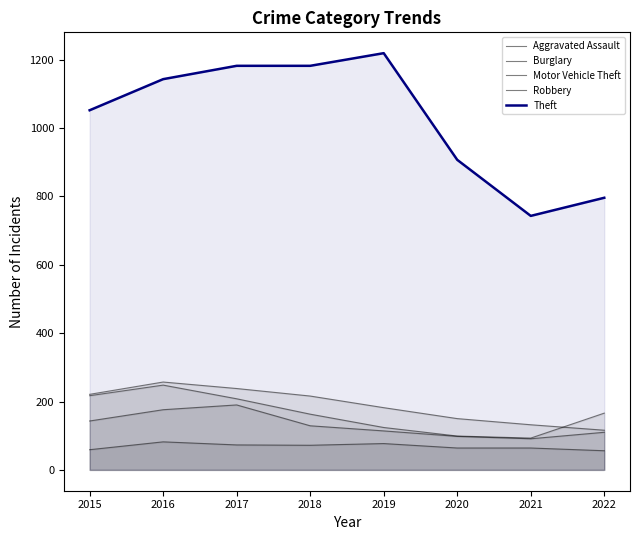

At which category does Theft reach its first local peak?

2019